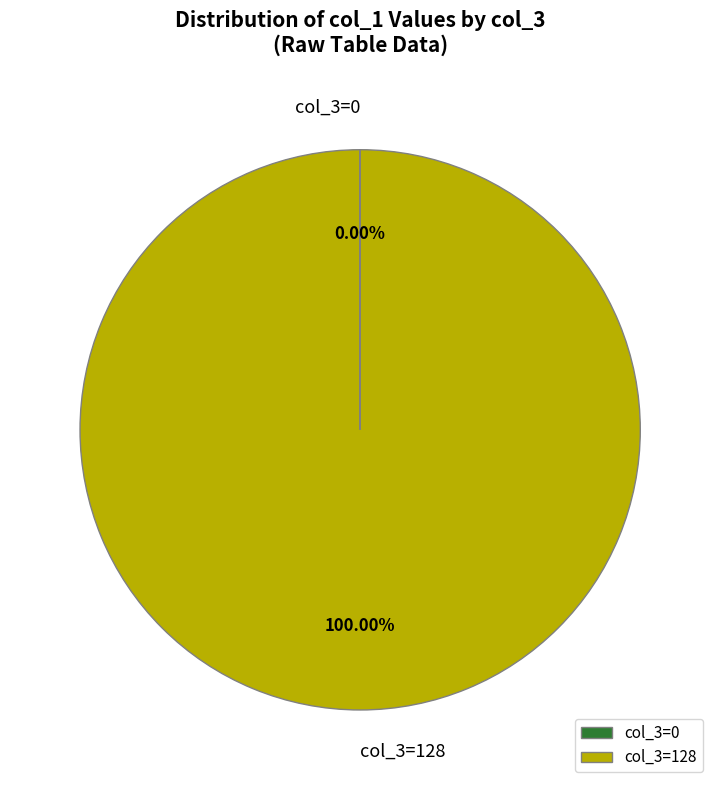

Does any single category account for the majority?

Yes